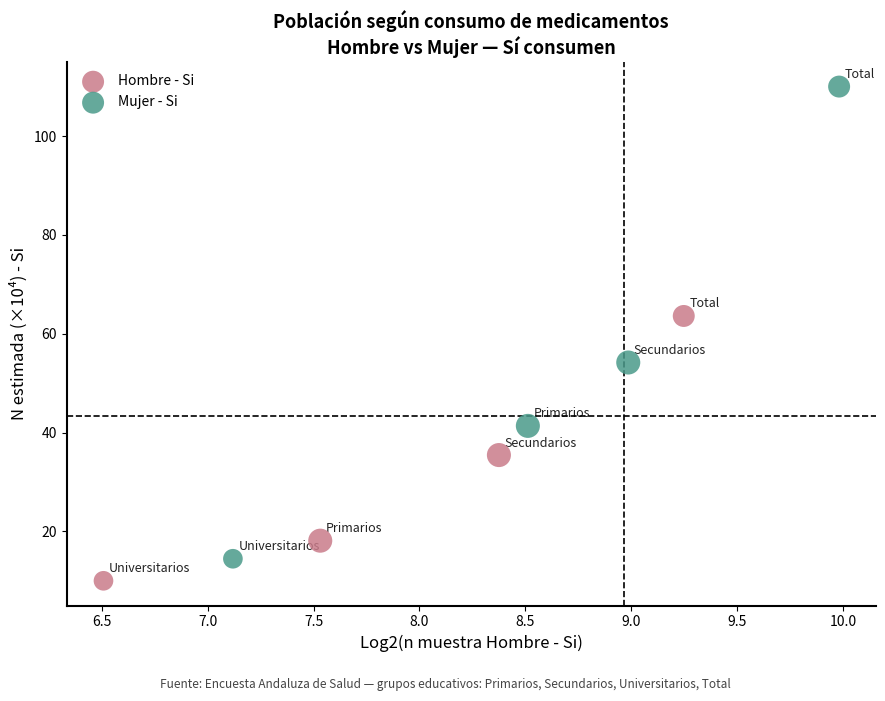

Which series reaches the maximum Y coordinate?

Mujer - Si